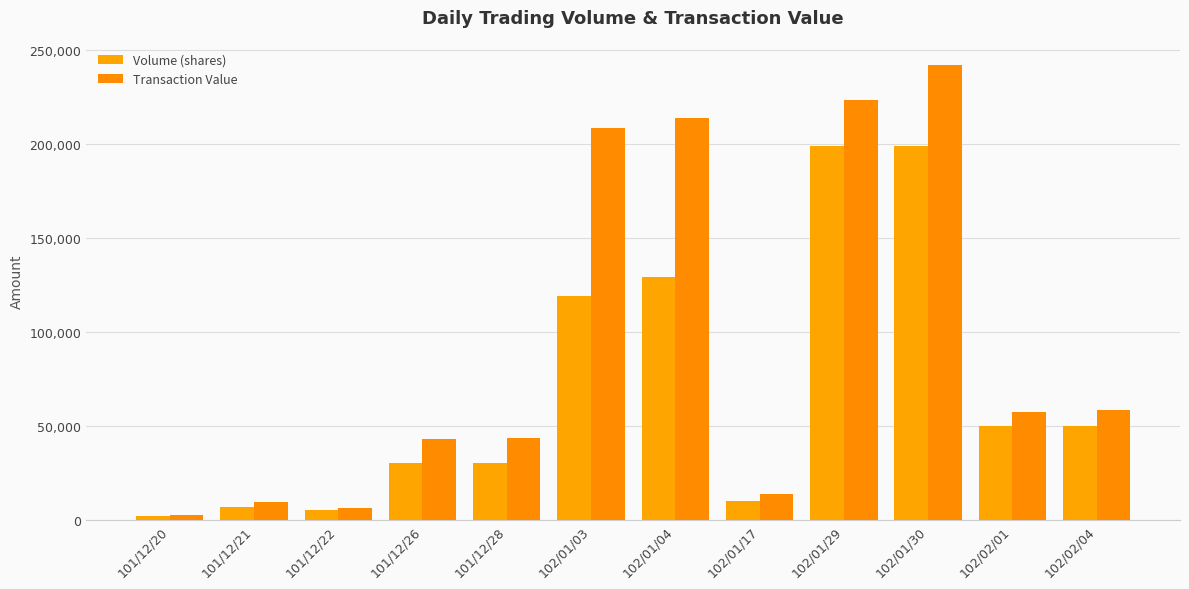

List the series in order of their peak value, lowest first.

Volume (shares), Transaction Value